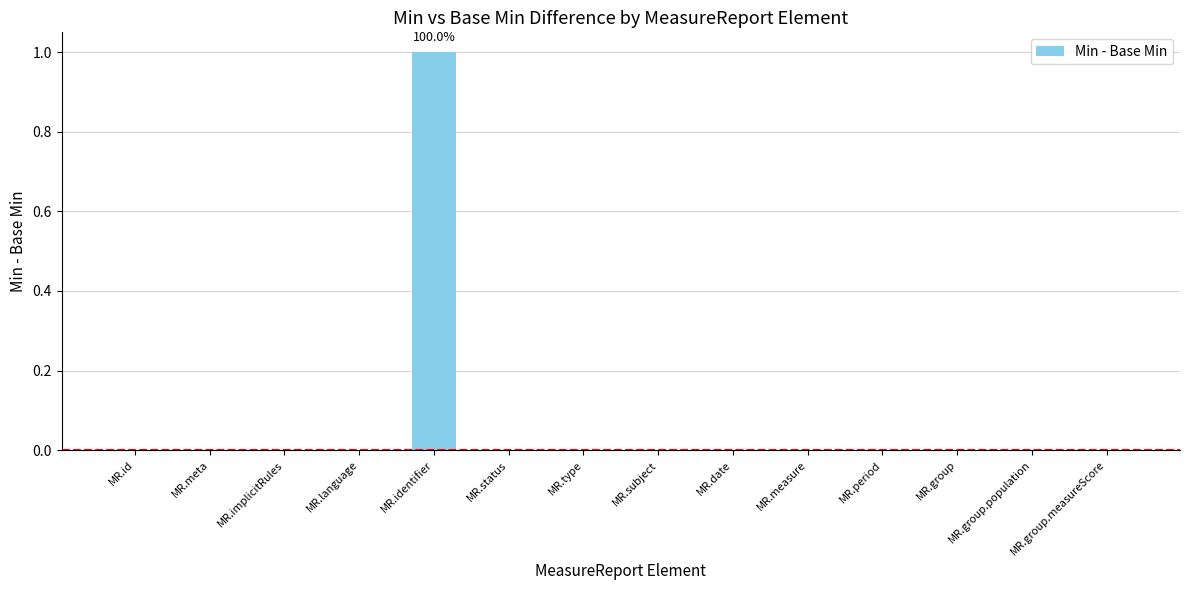

Which label corresponds to the largest value in the chart?

MR.identifier